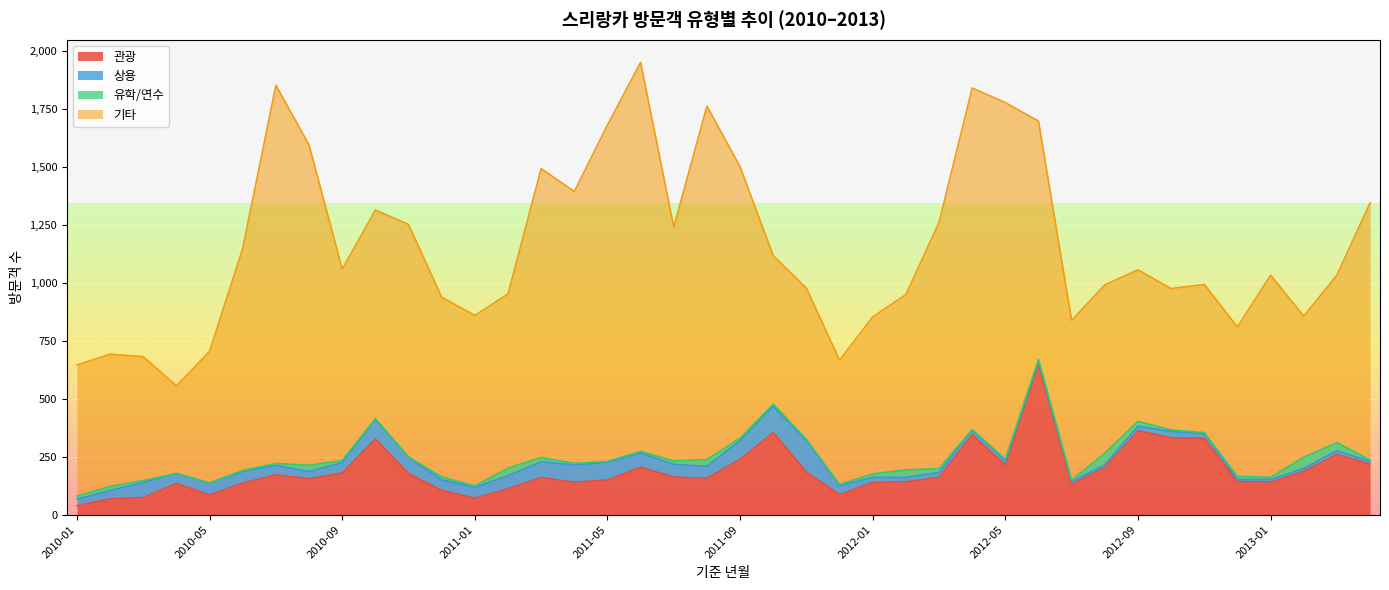

What is the label of the 7th point from the right?

2012-10